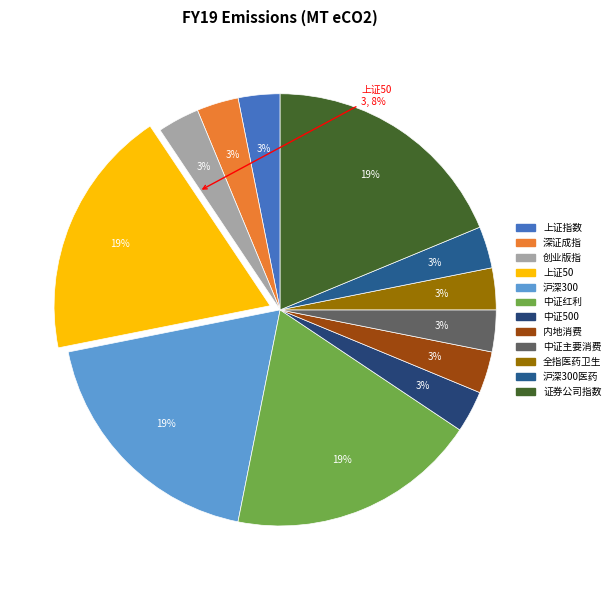

How many slices are in this pie chart?

12